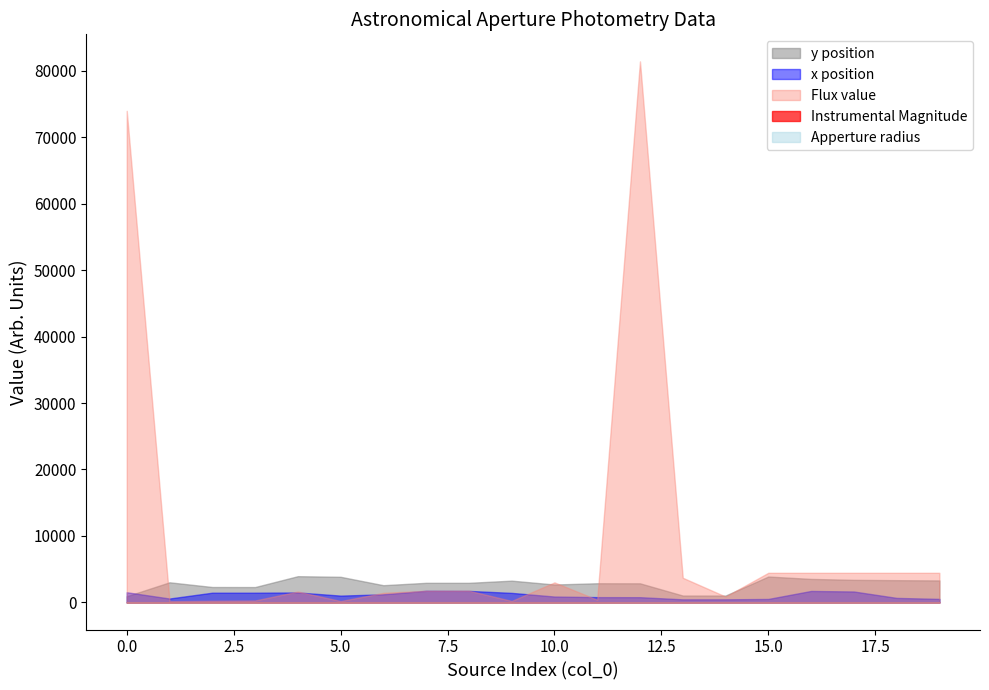

Where is the first local maximum for Apperture radius?

4